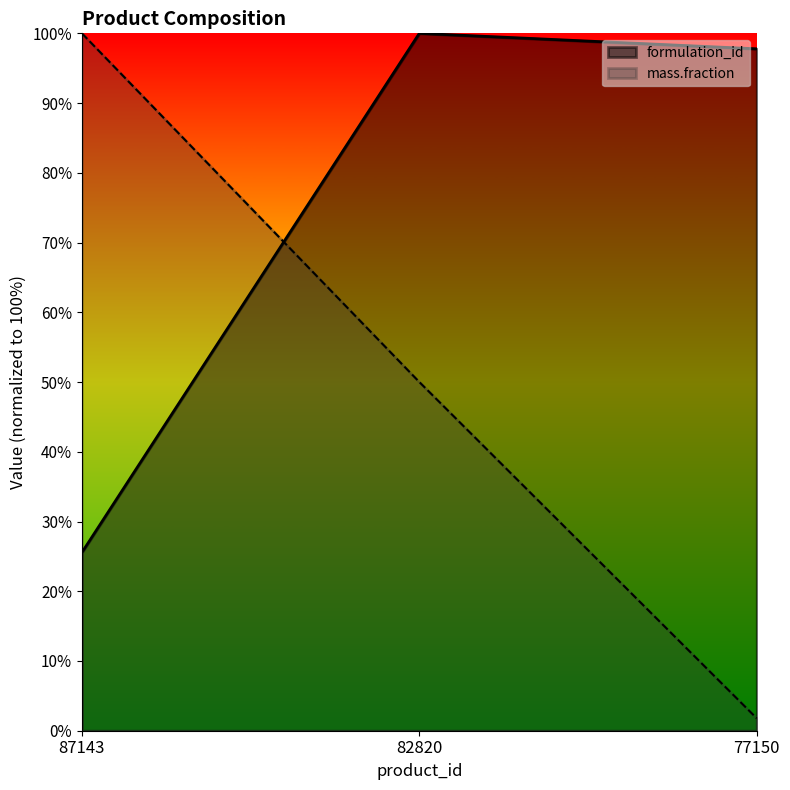

How many series are shown in this chart?

2